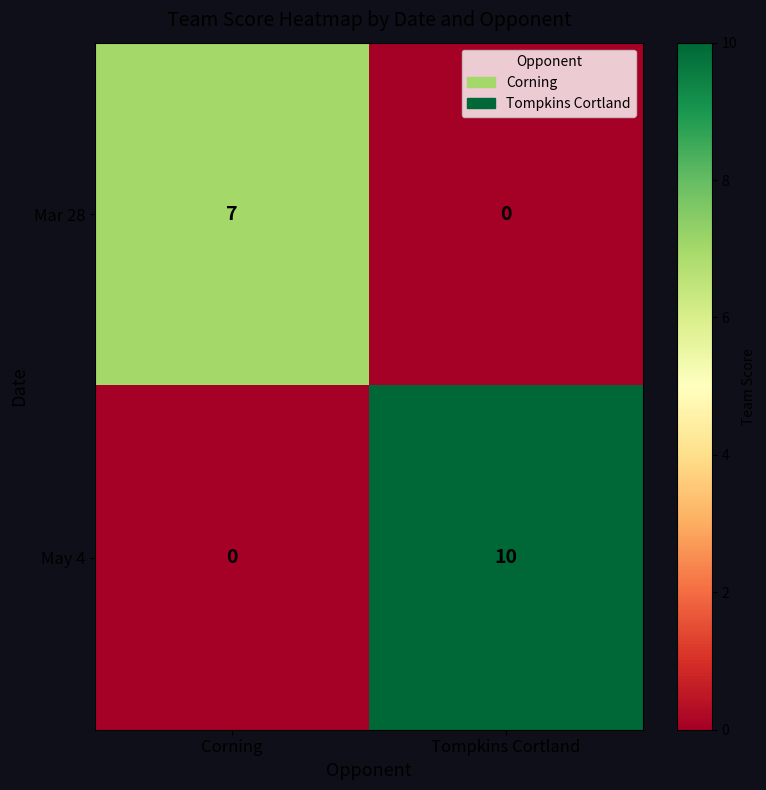

The Mar 28 series shows 12 at Corning. True or false?

False